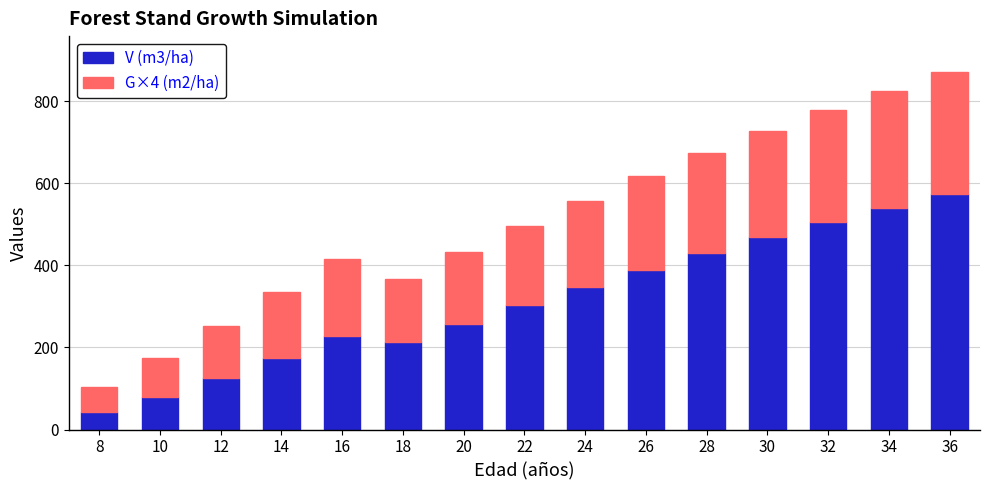

What is the maximum value for V (m3/ha)?

574.8